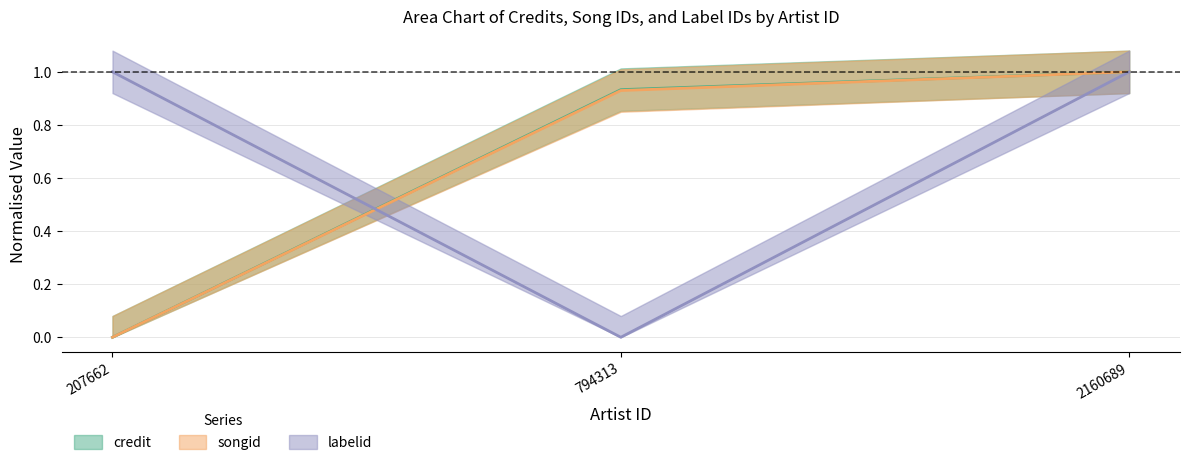

Is the value of songid at 2160689 greater than the value of labelid at 2160689?

Yes